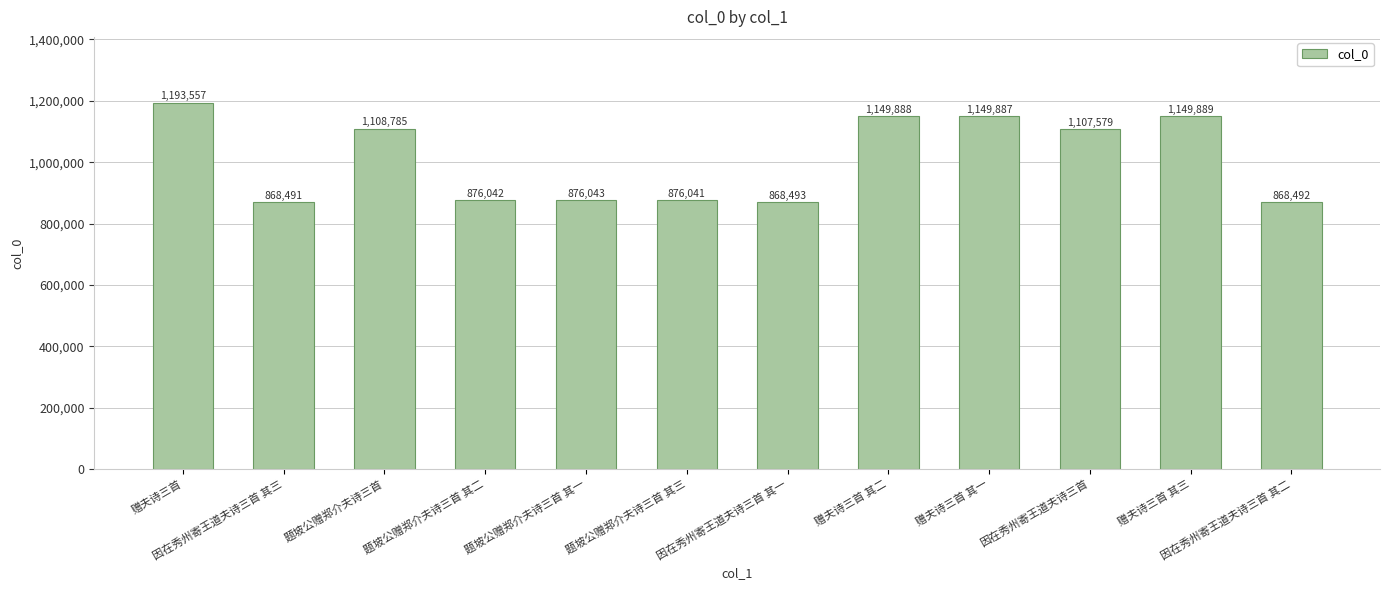

Reading left to right, extract all data points from this chart.

1193557	868491	1108785	876042	876043	876041	868493	1149888	1149887	1107579	1149889	868492